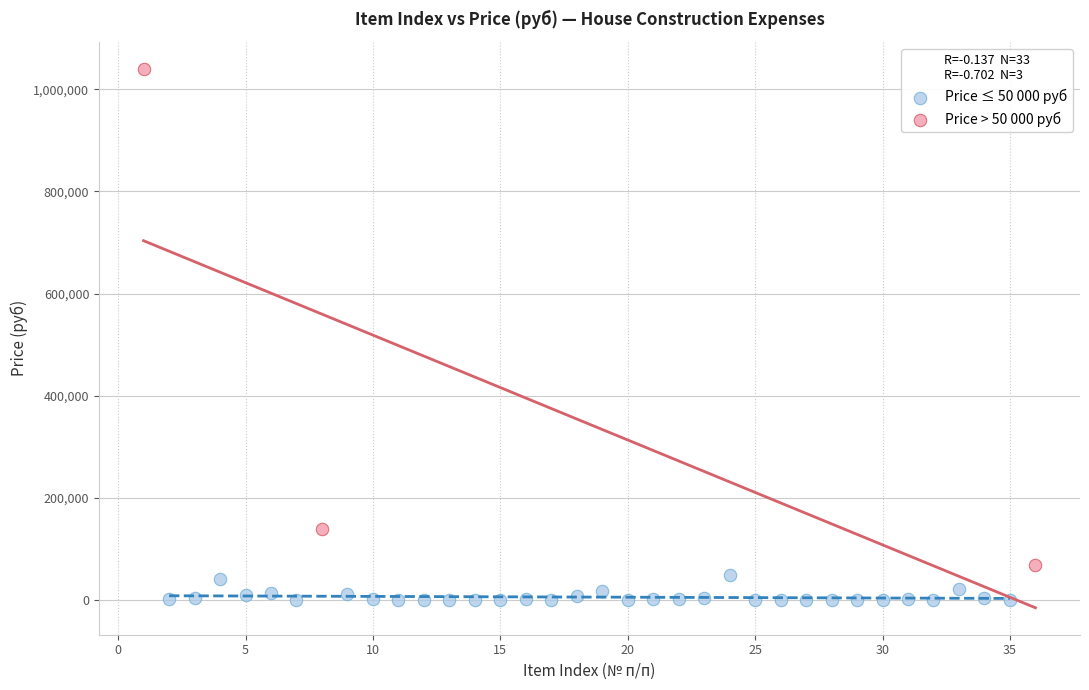

Which series reaches the maximum Y coordinate?

Price > 50 000 руб